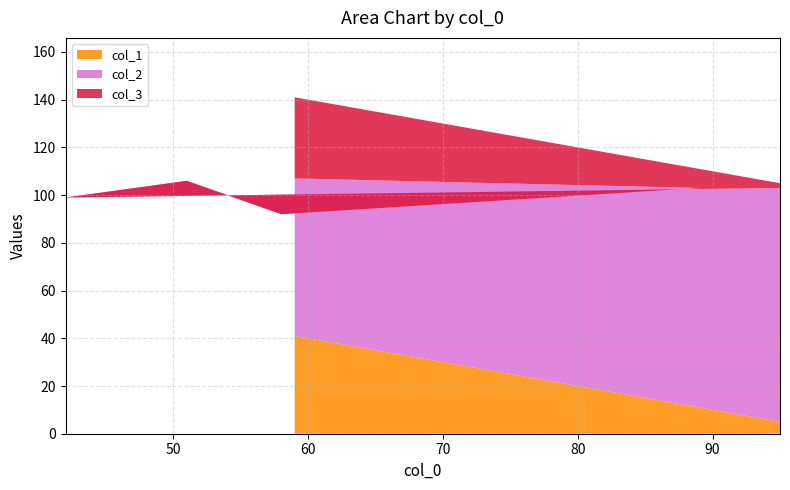

Reading left to right, transcribe all the data shown in this chart.

col_1: 95=5	42=58	51=49	58=42	89=11	59=41
col_2: 95=98	42=41	51=57	58=50	89=92	59=66
col_3: 95=2	42=59	51=43	58=50	89=8	59=34